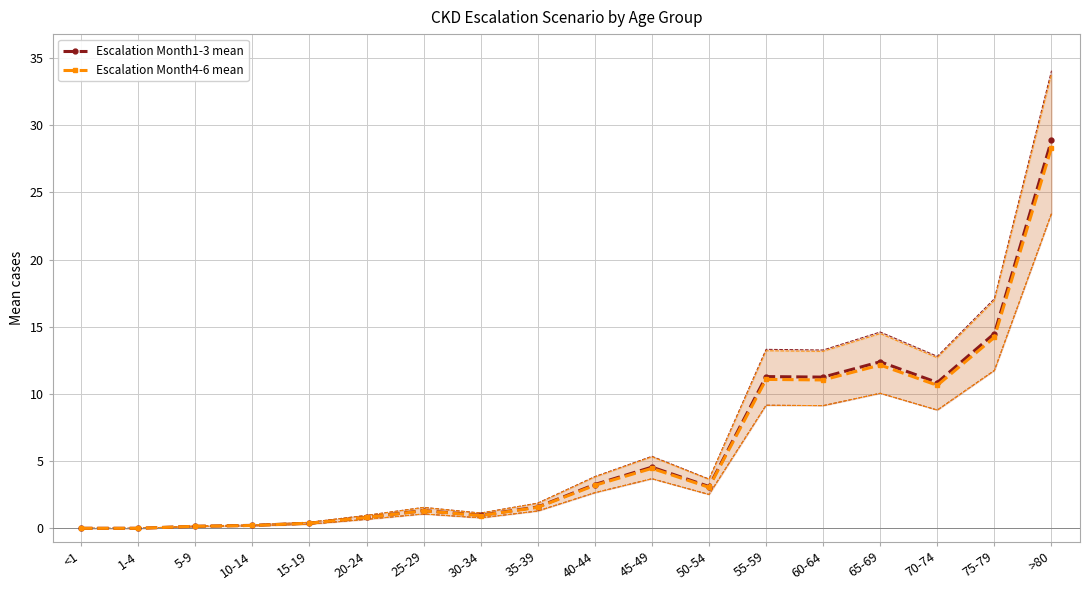

True or false: Escalation Month1-3 mean and Escalation Month4-6 mean cross at least once.

False